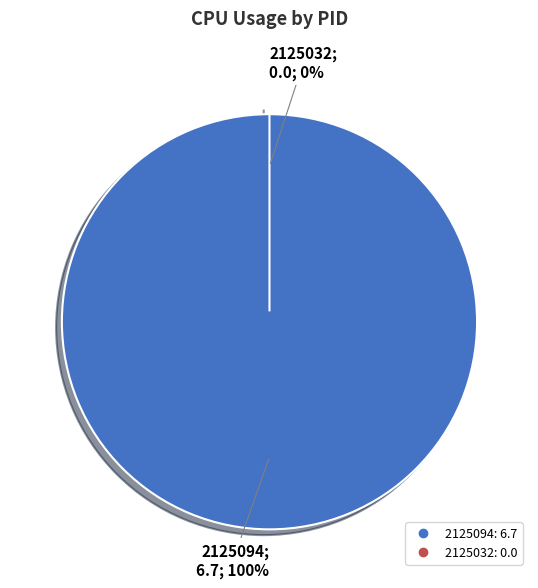

Rank the categories by value from highest to lowest.

2125094, 2125032